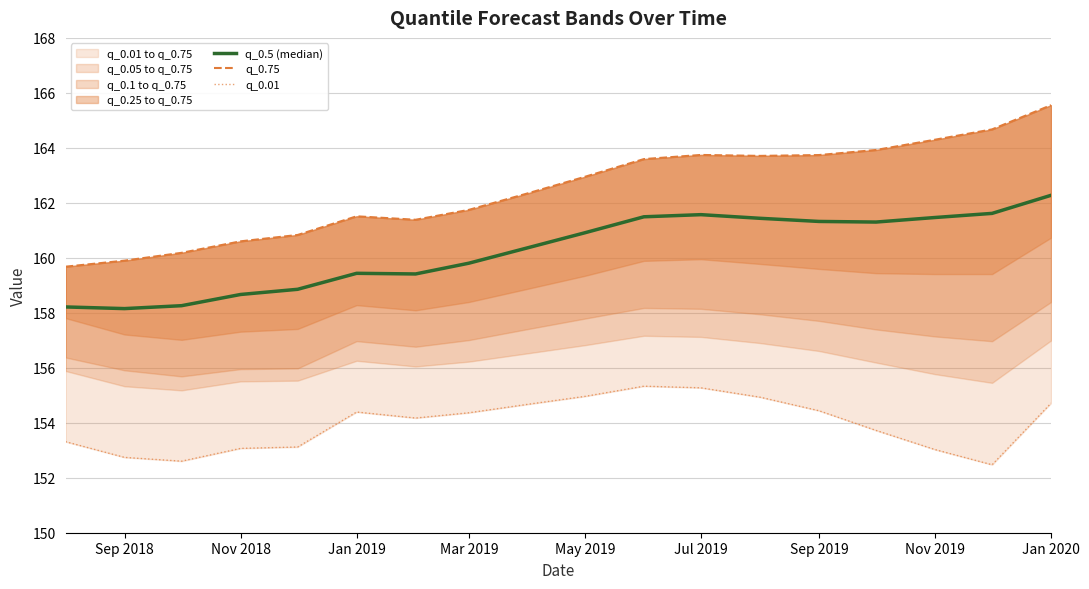

What is the minimum value for q_0.5 (median)?

158.2